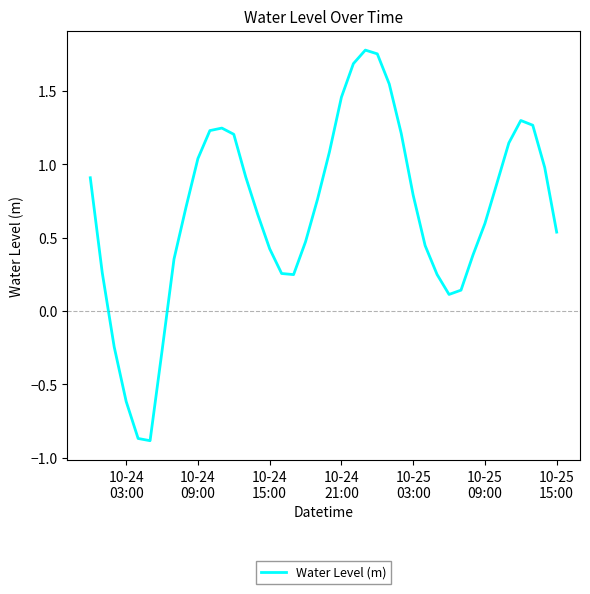

What is the difference between the maximum and minimum values?

2.7